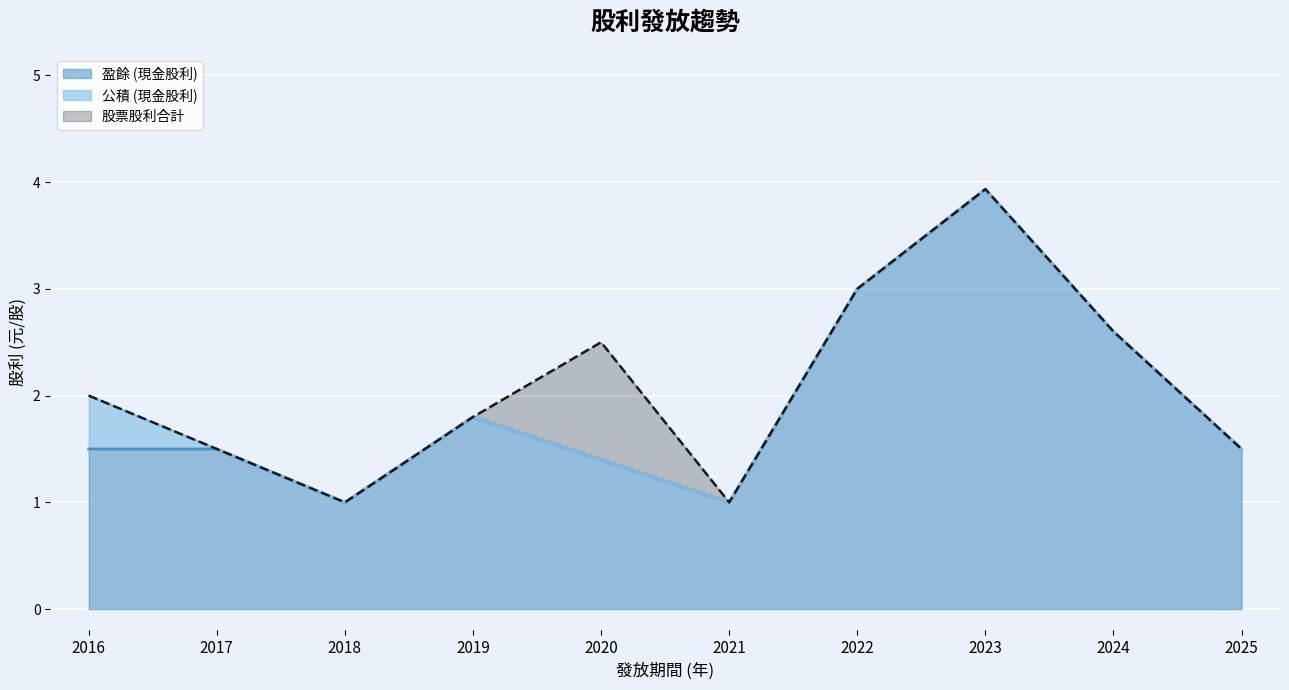

What are all the series names shown in the legend?

盈餘 (現金股利), 公積 (現金股利), 股票股利合計